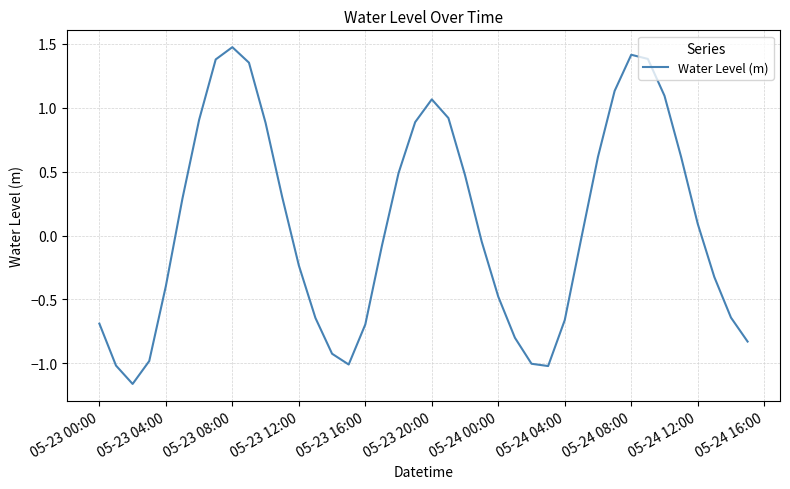

What is the greatest value displayed?

1.5